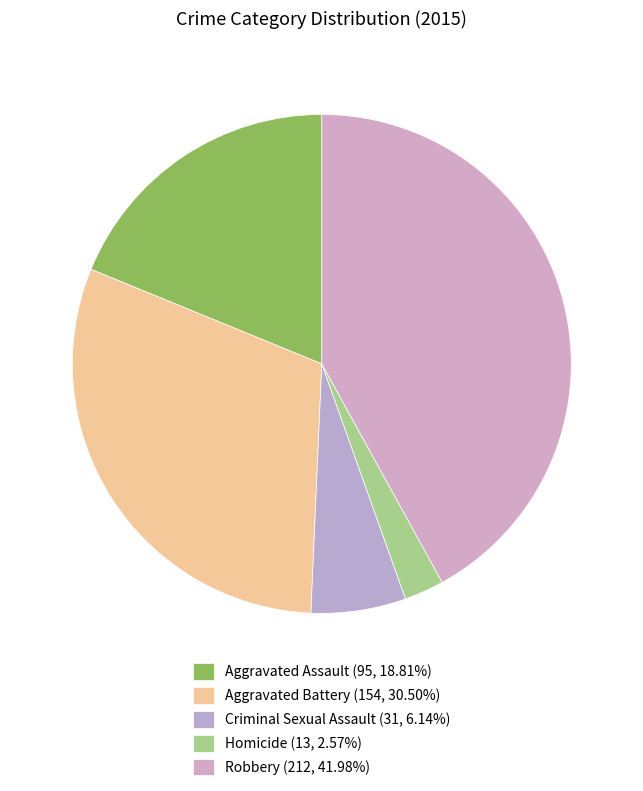

How many slices are in this pie chart?

5